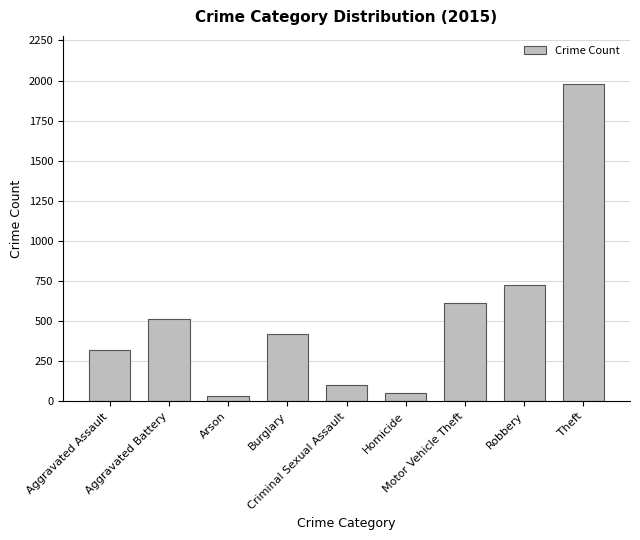

Does the chart contain stacked bars?

No